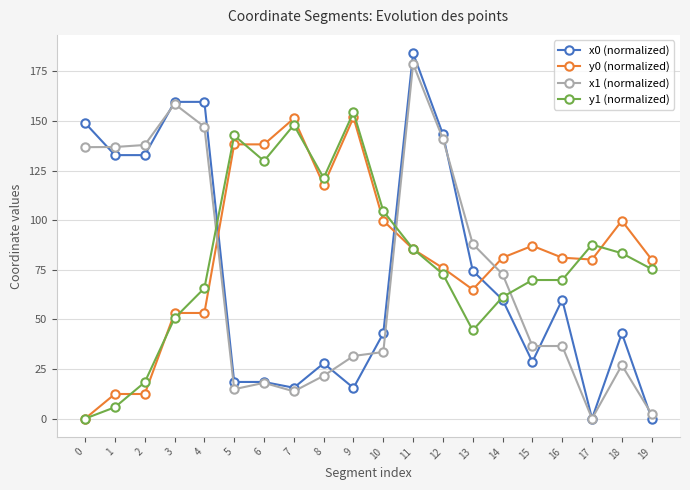

True or false: x1 (normalized) has more than 2 points higher than both neighbors.

True